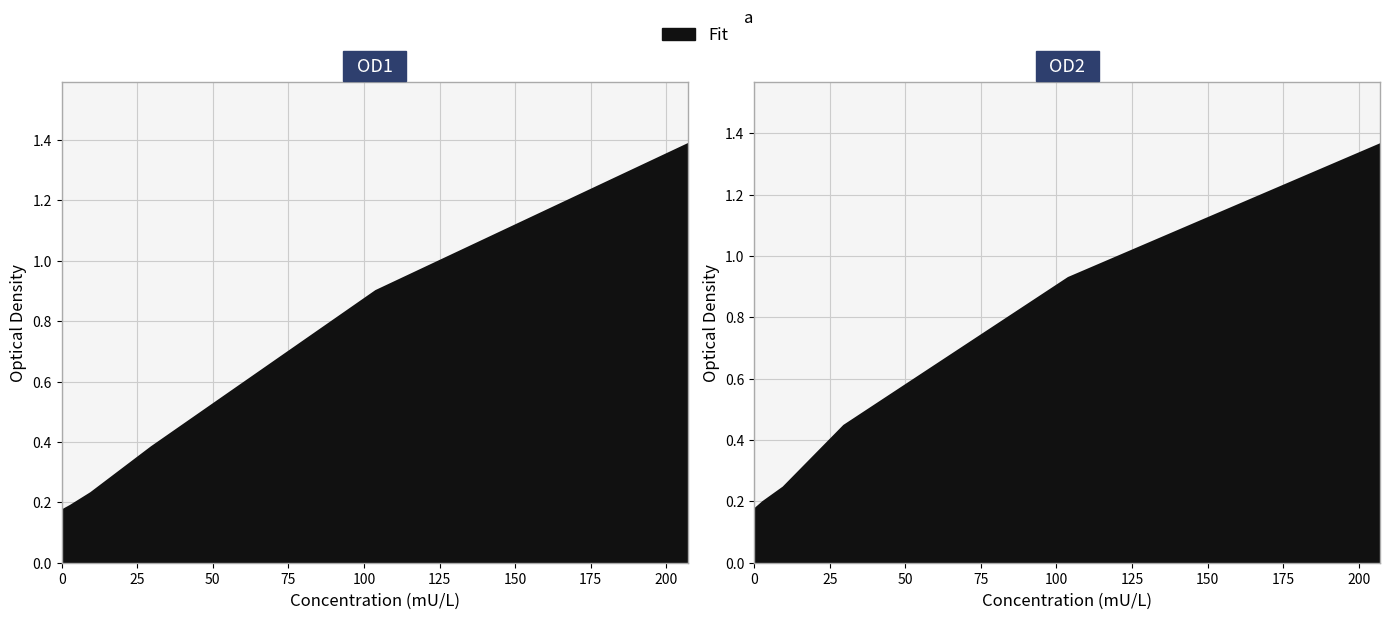

List the series in order of their overall mean, highest first.

OD2, OD1